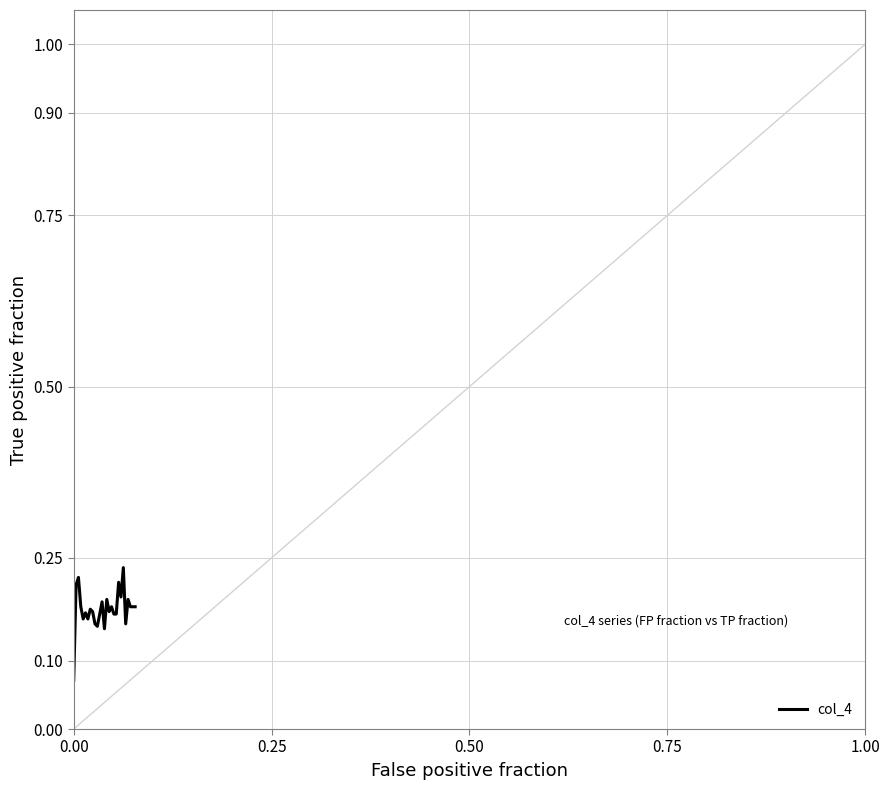

Count the number of categories in the chart.

27